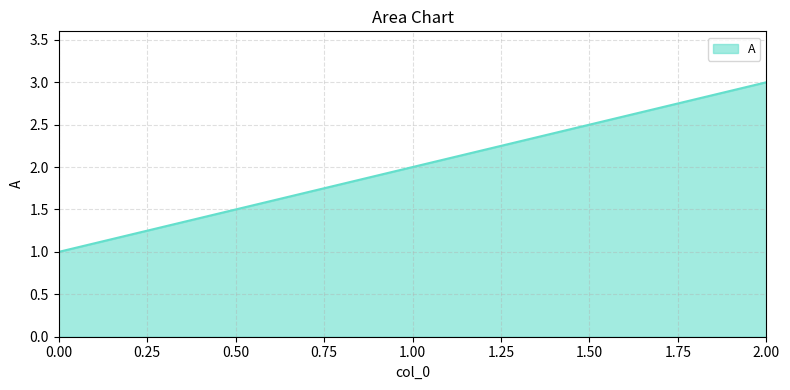

Reading left to right, list all the values displayed in this chart.

1	2	3